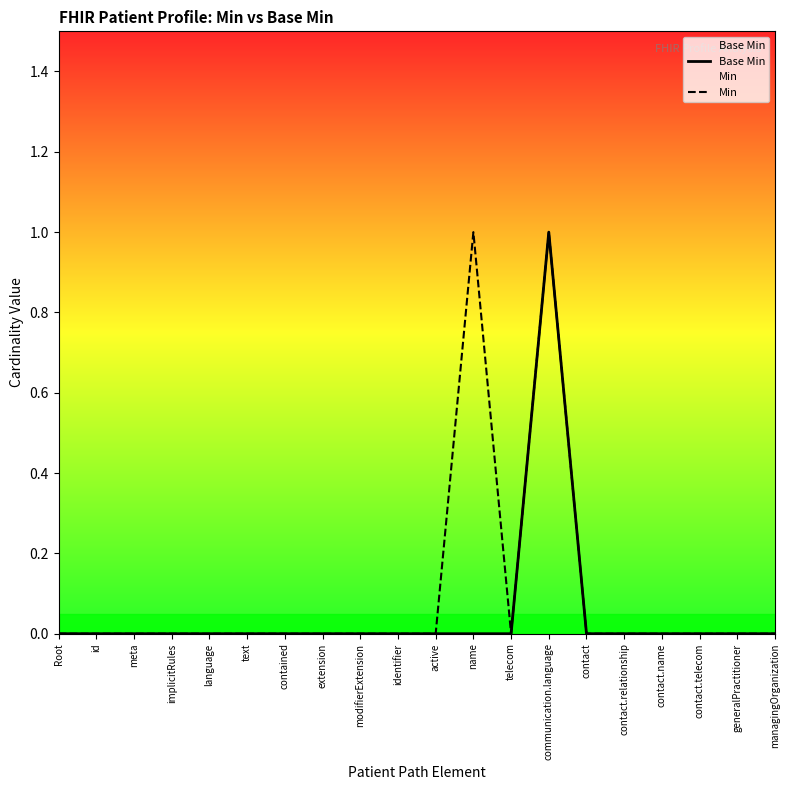

At which category does Min reach its first local peak?

name